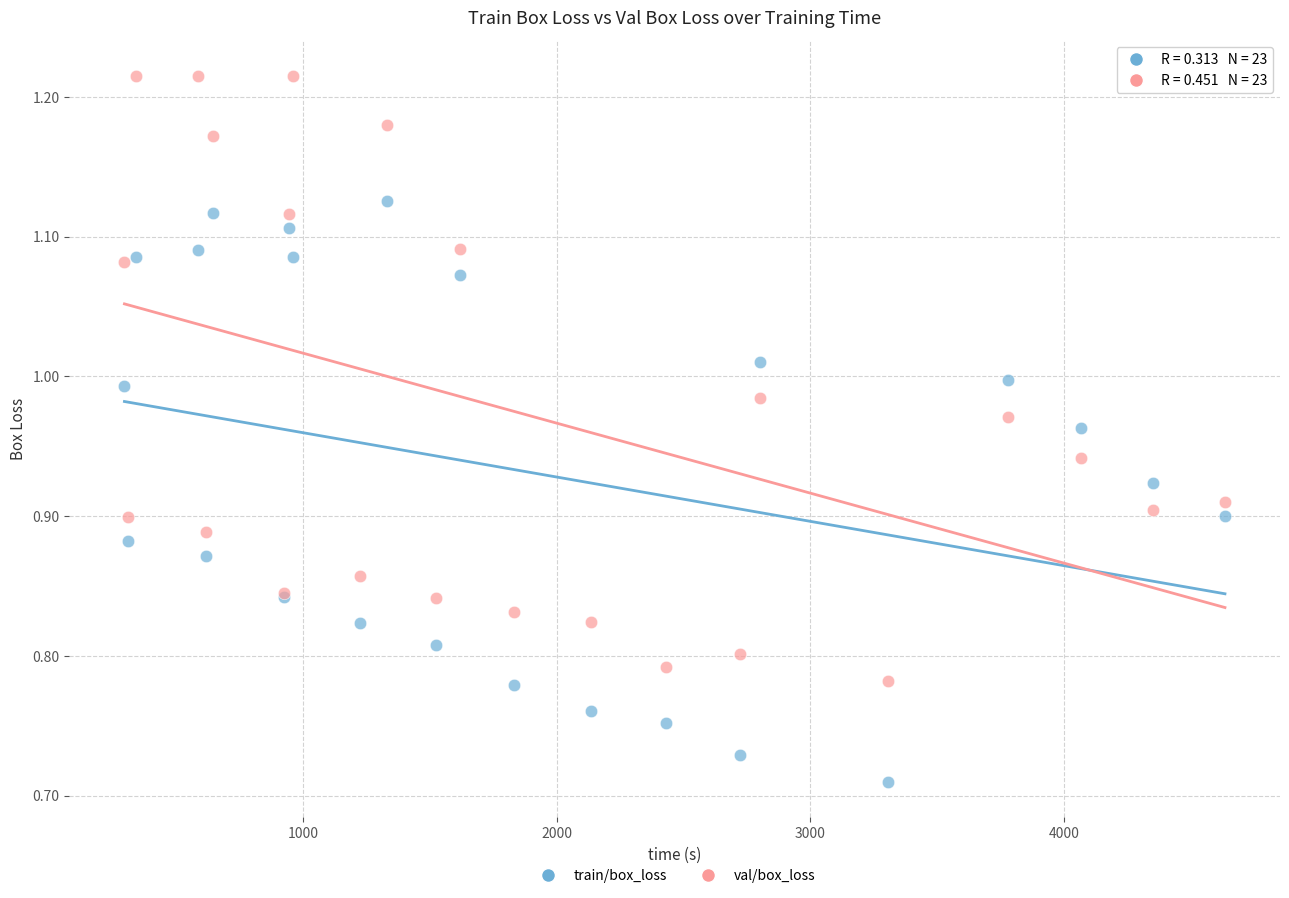

Which series contains the highest Y value?

val/box_loss